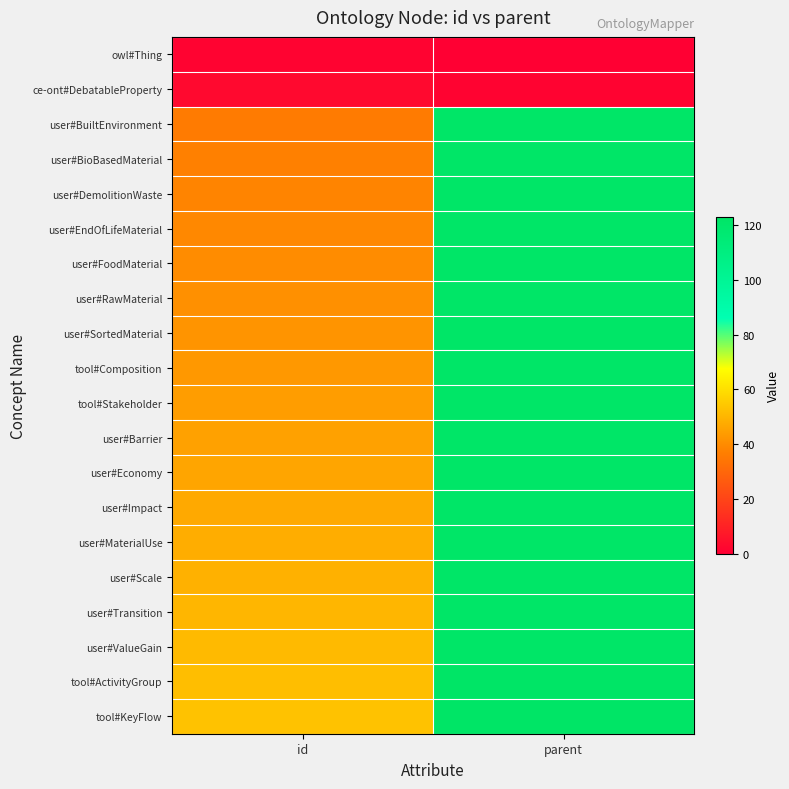

What is the maximum value shown in the chart?

123